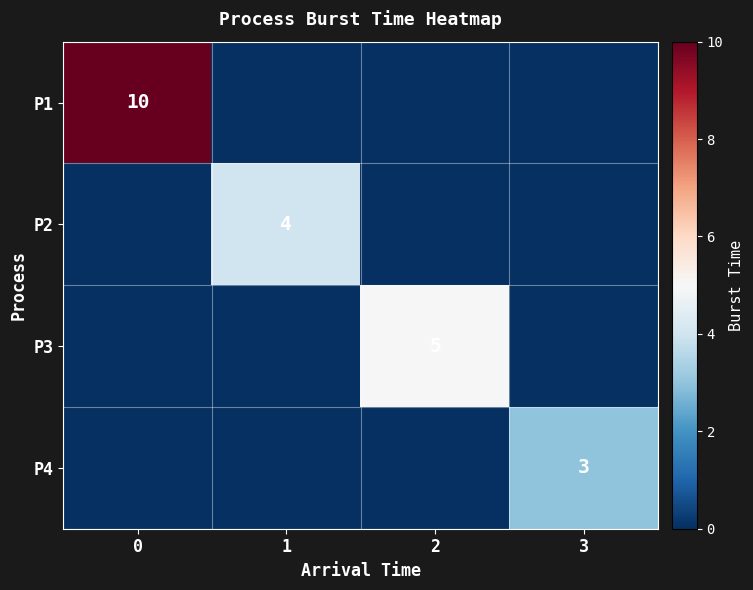

Is it true that P4 equals 3 at 3?

True